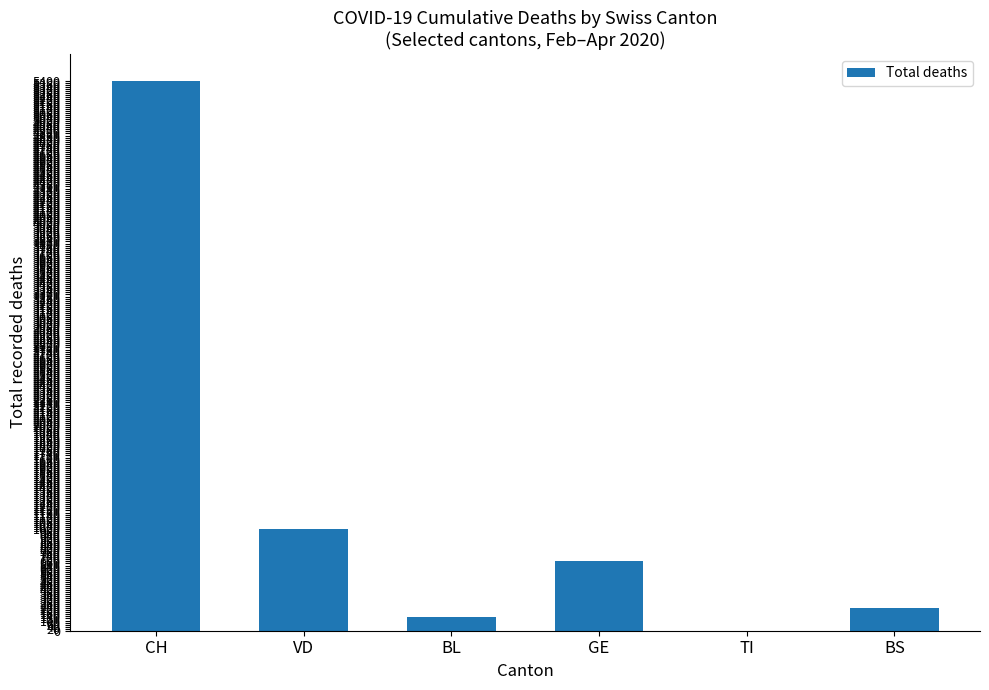

What is the sum of all values?

7439